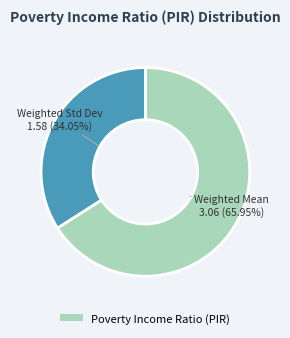

Count the number of slices in the pie.

2